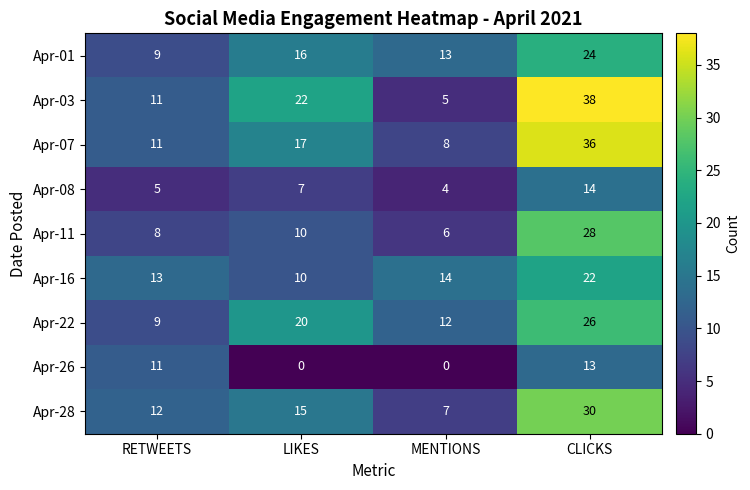

At which category is the sum across all series the highest?

CLICKS